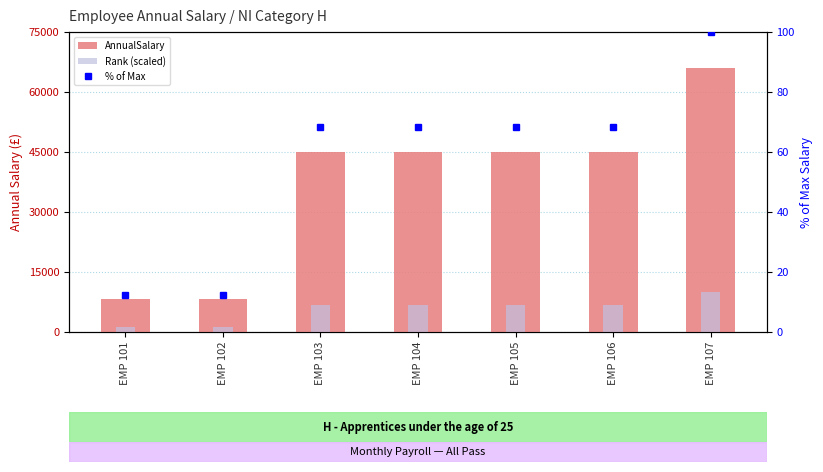

The value of % of Max at EMP 104 is 68.2. True or false?

True